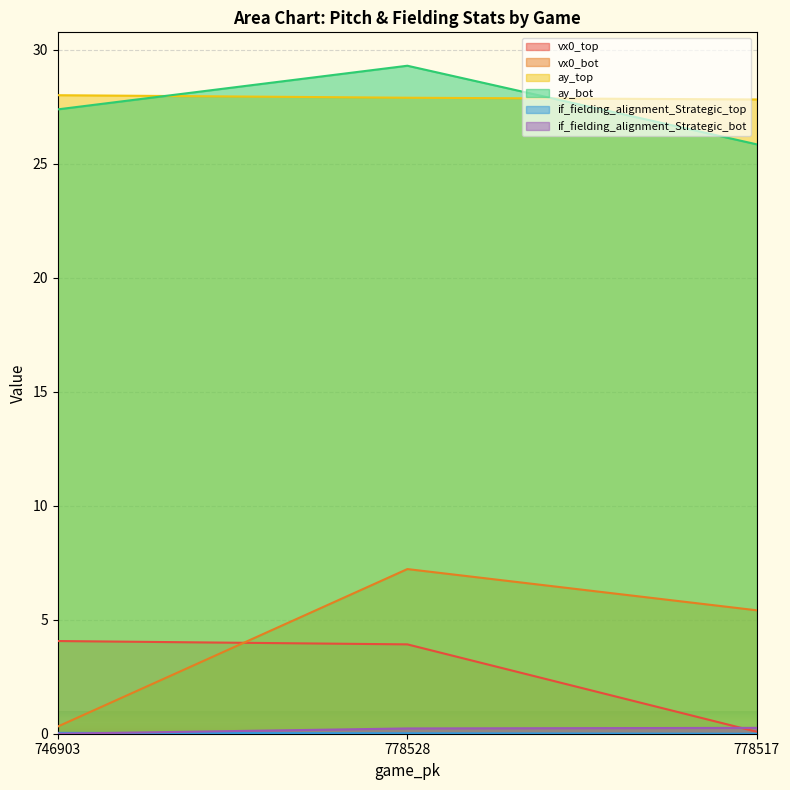

The vx0_bot series shows 2.3 at 778528. True or false?

False